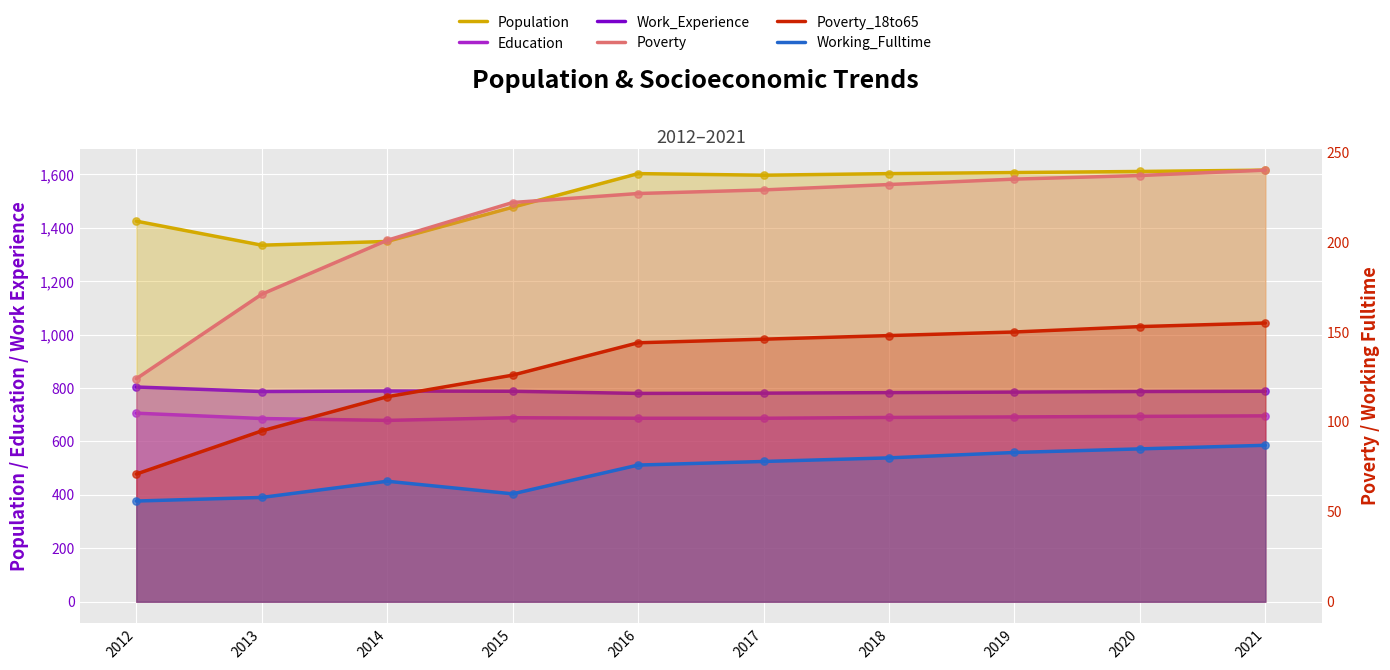

Which series reaches the maximum Y coordinate?

Population